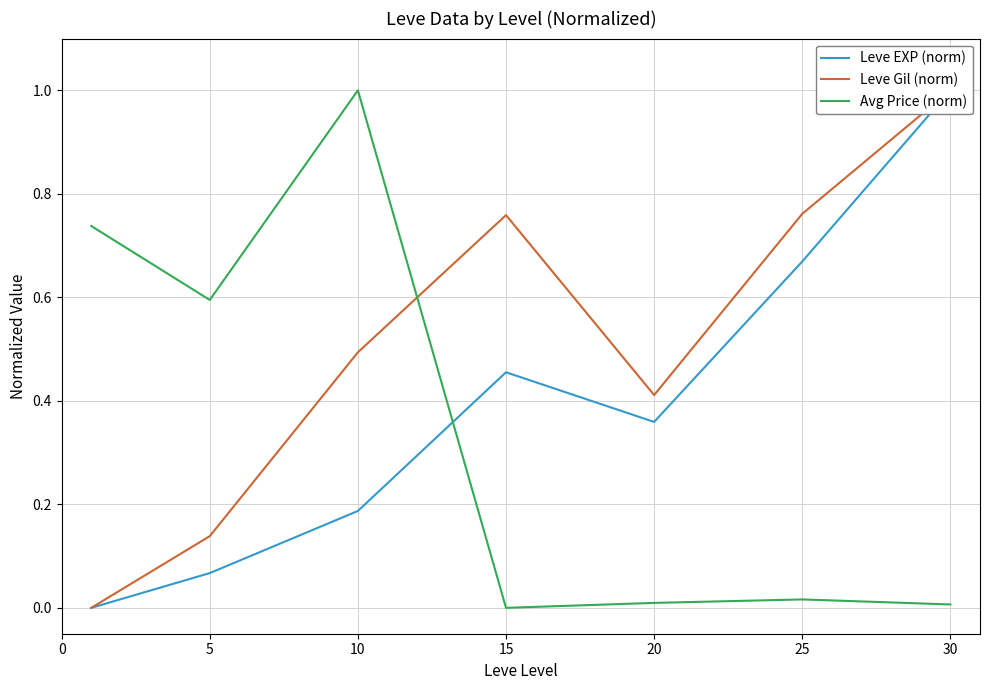

Reading right to left, what are all the values shown in this chart?

Leve EXP (norm): 1.0	0.7	0.4	0.5	0.2	0.1	0.0
Leve Gil (norm): 1.0	0.8	0.4	0.8	0.5	0.1	0.0
Avg Price (norm): 0.0	0.0	0.0	0.0	1.0	0.6	0.7